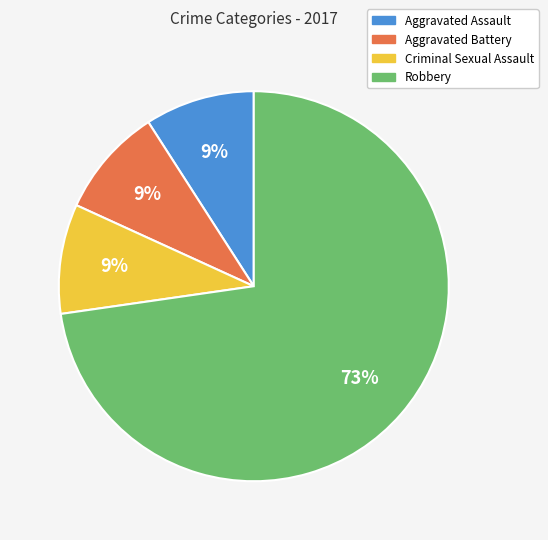

To the nearest percent, what portion does Aggravated Assault represent?

9%